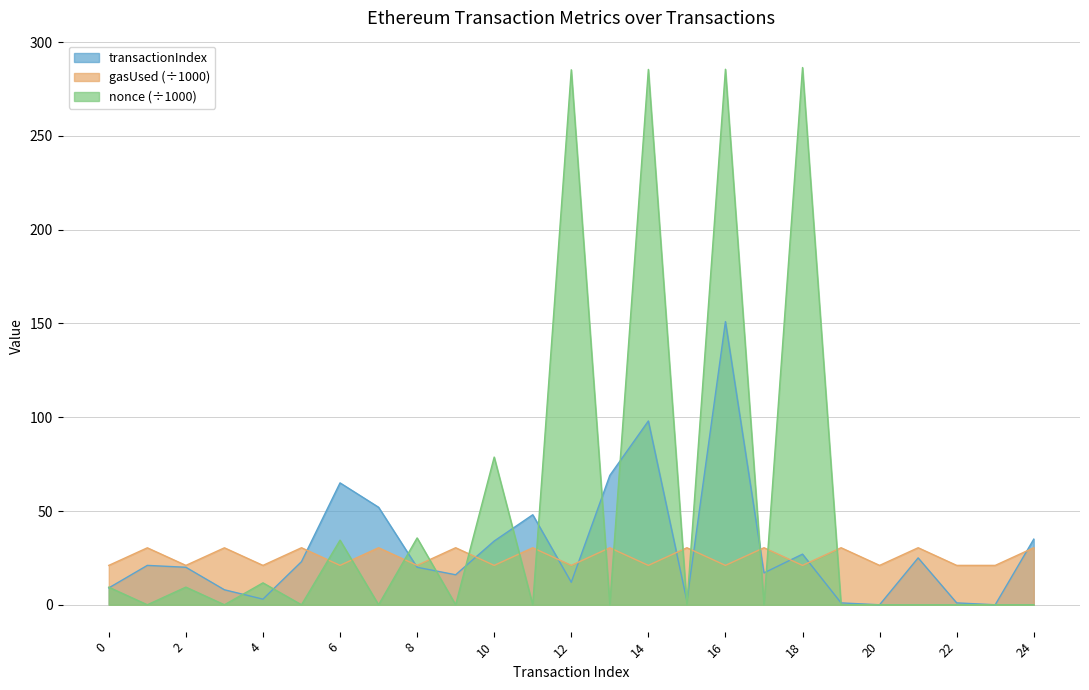

The value of gasUsed at 6 is 9.3. True or false?

False